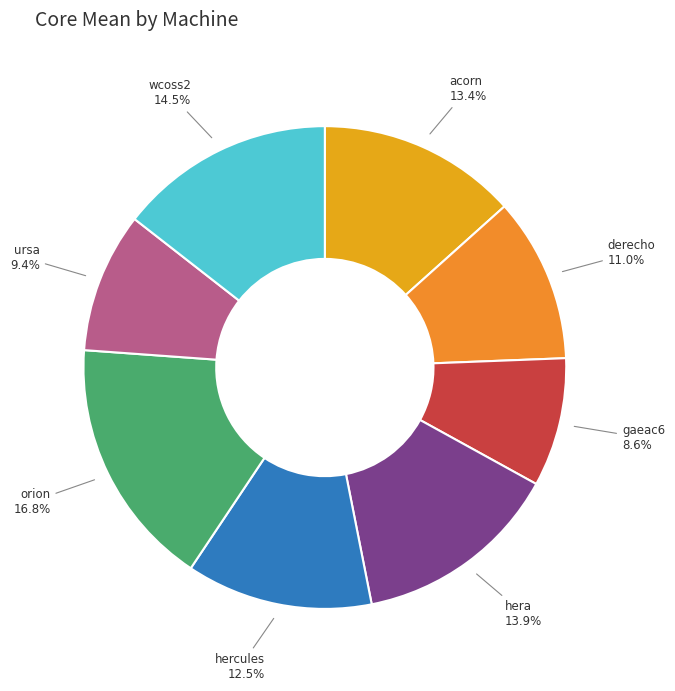

What percentage is the ursa slice, to the nearest percent?

9%